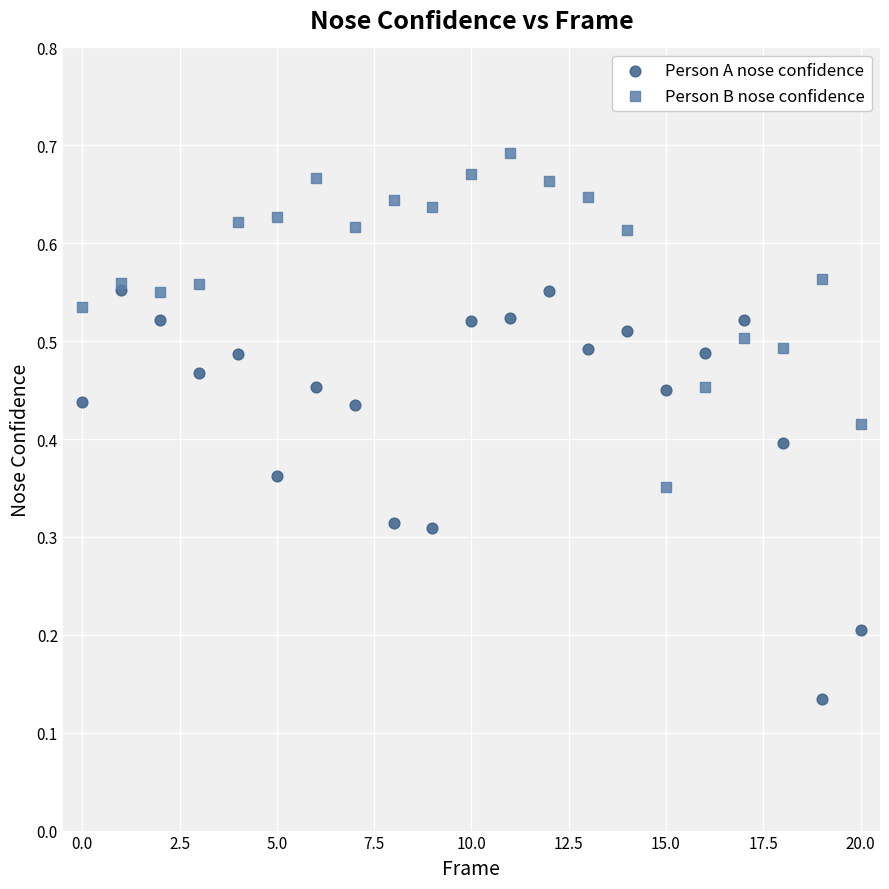

Which series contains the highest Y value?

Person B nose confidence